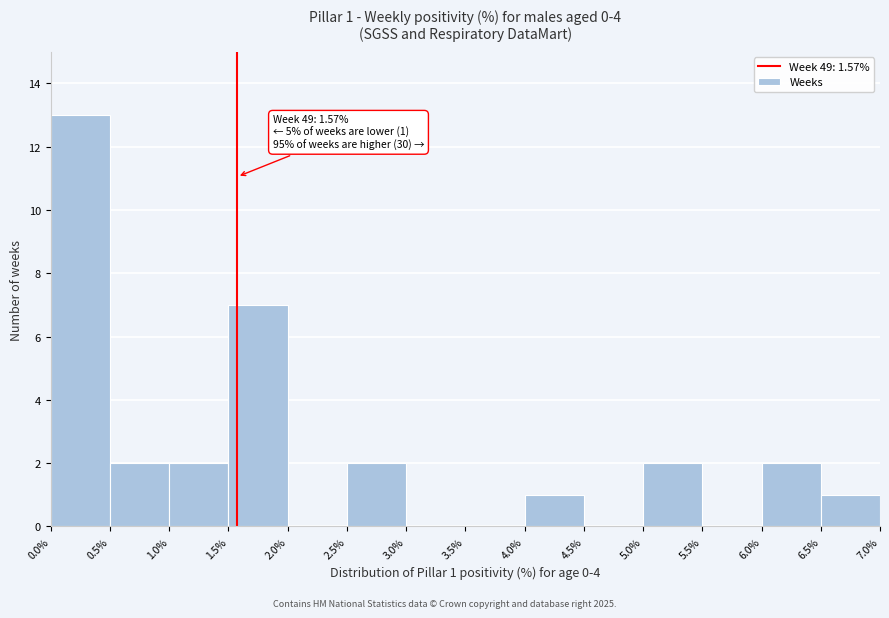

Which range on the x-axis has the tallest bar?

0.0% to 0.5%